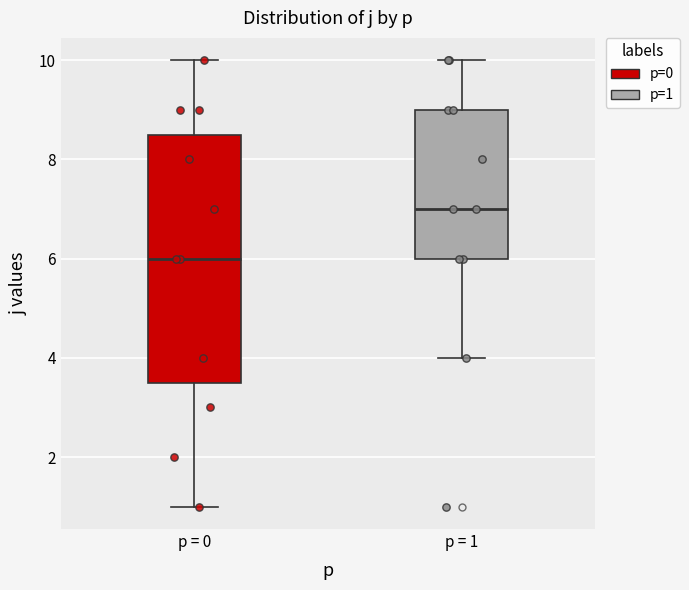

Reading left to right, transcribe this box plot: for each box, give where its median line is, the range the box spans, and where its two whiskers end, as read against the y-axis. The values are not printed on the chart, so give them approximately, as read against the axis.

p = 0: median 6.0, box 3.6 to 8.6, whiskers 1.0 to 10.0
p = 1: median 7.0, box 6.0 to 9.0, whiskers 4.0 to 10.0